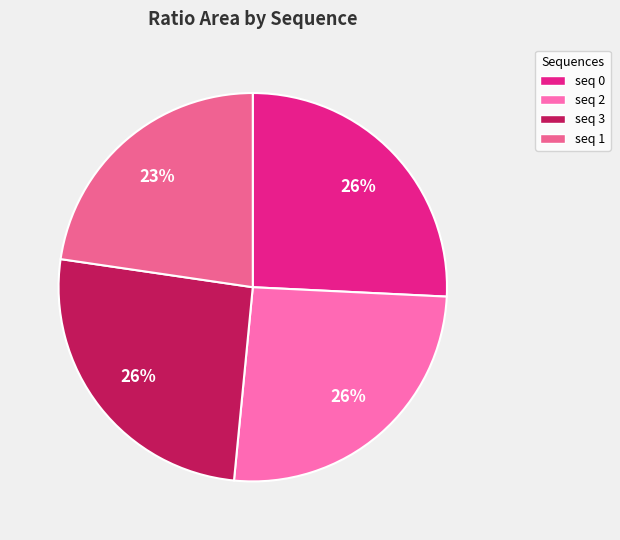

How many segments does this pie chart have?

4